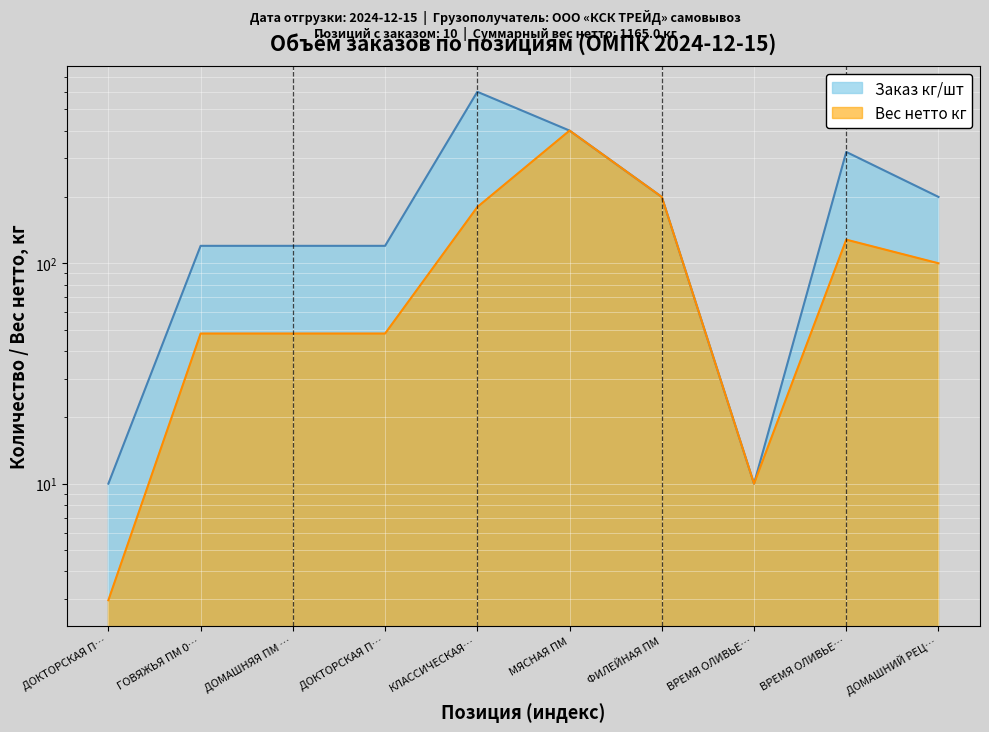

True or false: Заказ кг/шт and Вес нетто кг intersect in this chart.

False